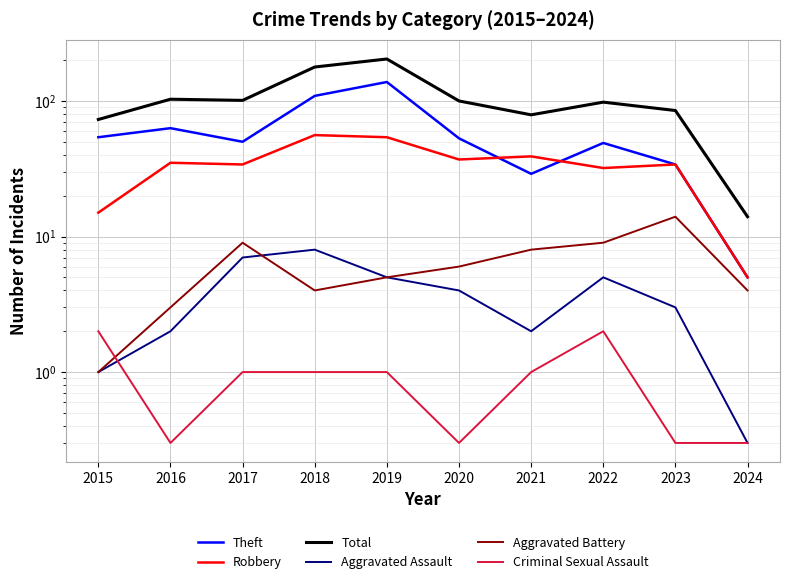

What is the difference between the highest and lowest values at 2017?

100.0